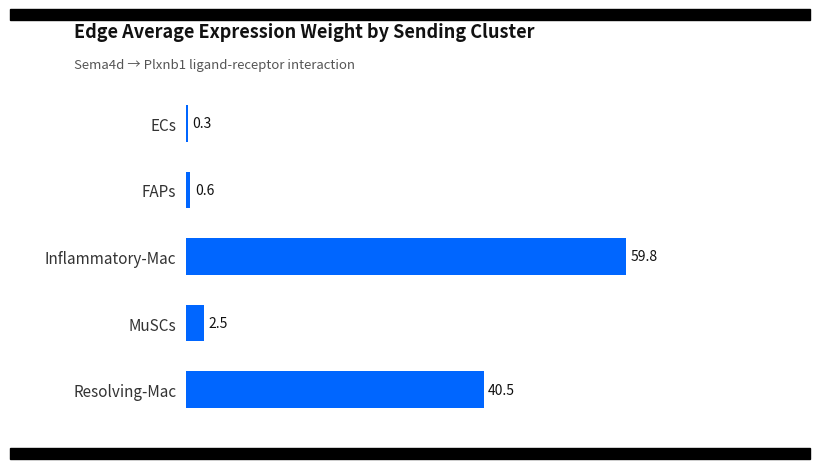

The value at Resolving-Mac is 40.5. True or false?

True